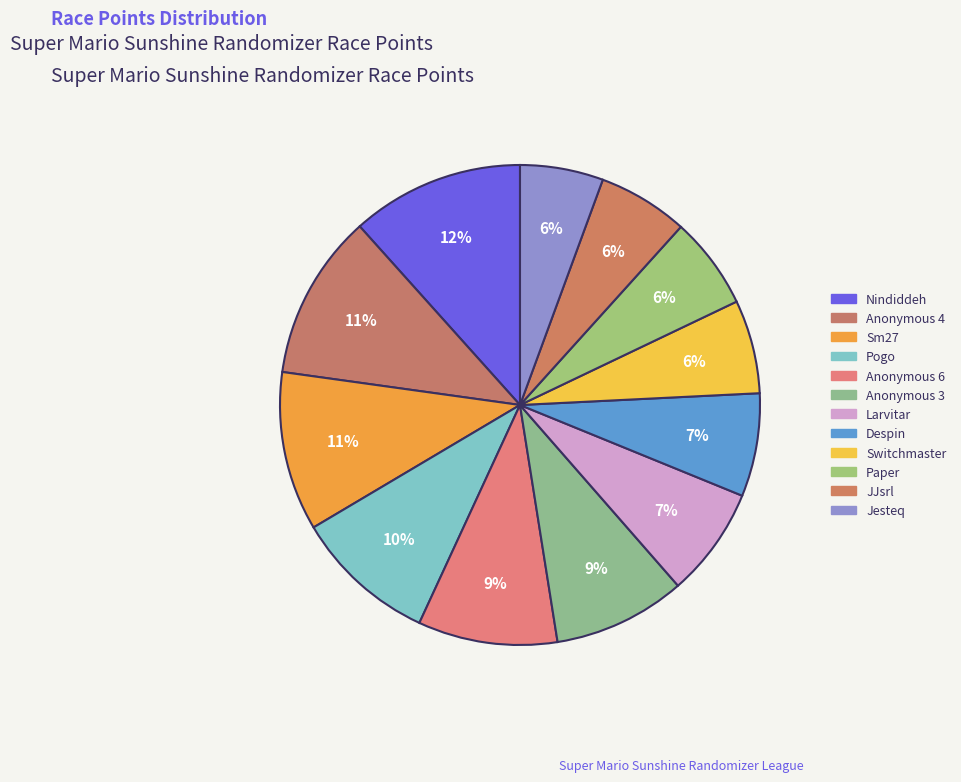

How many segments does this pie chart have?

12